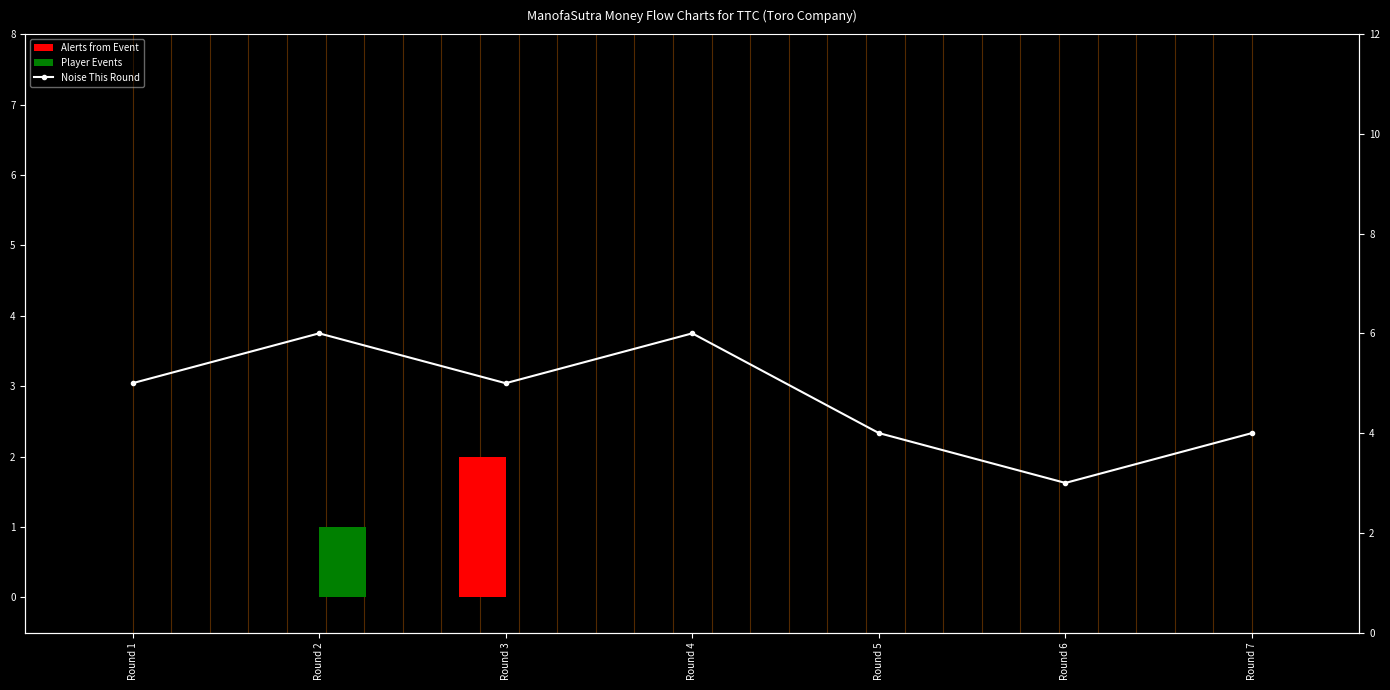

Reading left to right, extract all data points from this chart.

Alerts from Event: Round 1=0	Round 2=0	Round 3=2	Round 4=0	Round 5=0	Round 6=0	Round 7=0
Player Events: Round 1=0	Round 2=1	Round 3=0	Round 4=0	Round 5=0	Round 6=0	Round 7=0
Noise This Round: Round 1=5	Round 2=6	Round 3=5	Round 4=6	Round 5=4	Round 6=3	Round 7=4